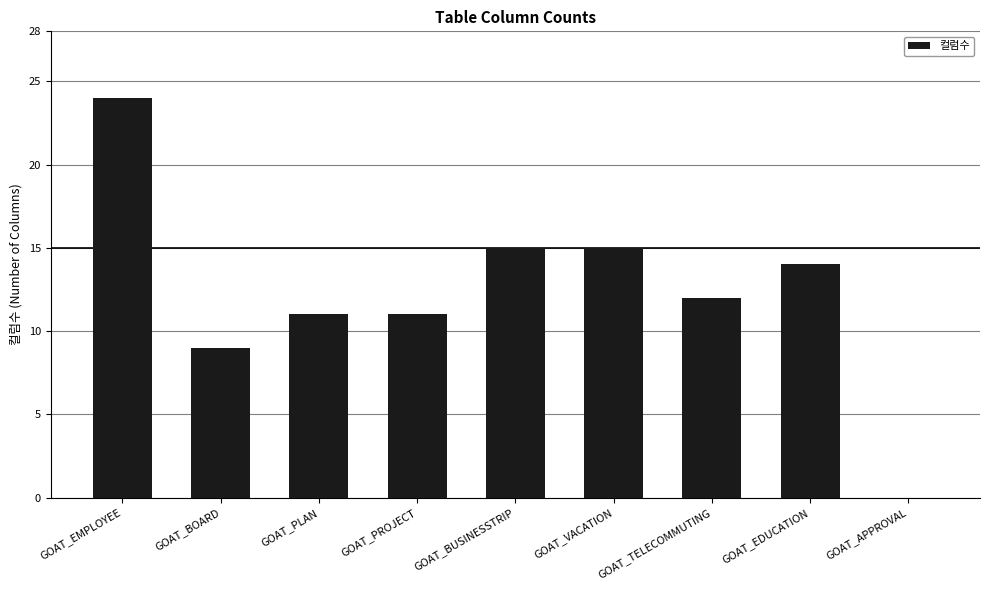

Read the value at GOAT_VACATION, to the nearest 5.

15